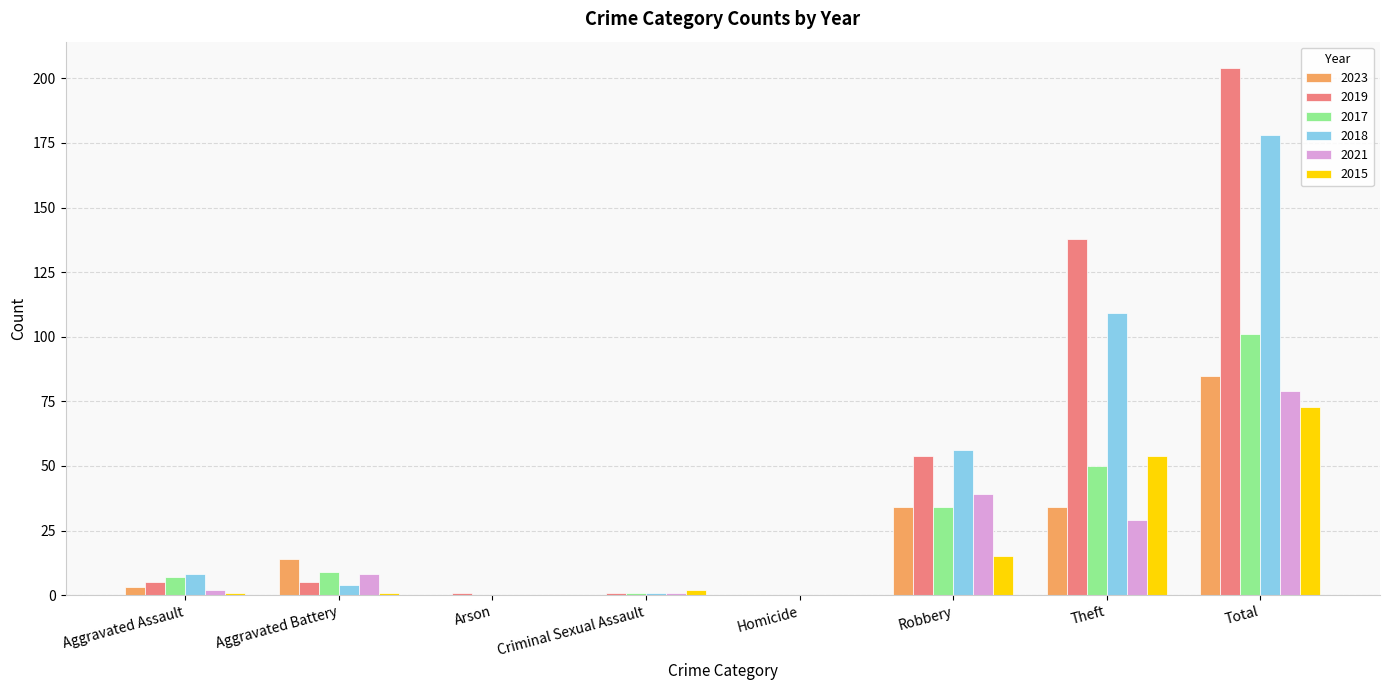

The value of 2021 at Robbery is 39. True or false?

True